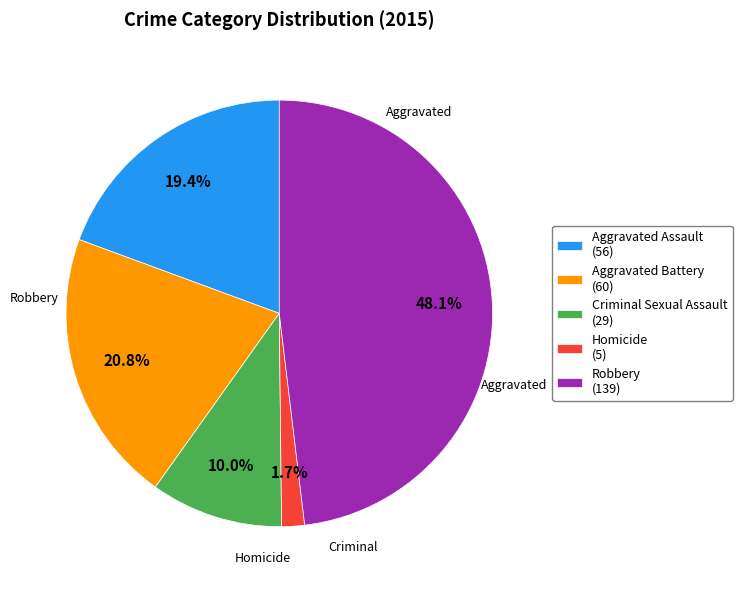

To the nearest percent, what portion does Homicide represent?

2%